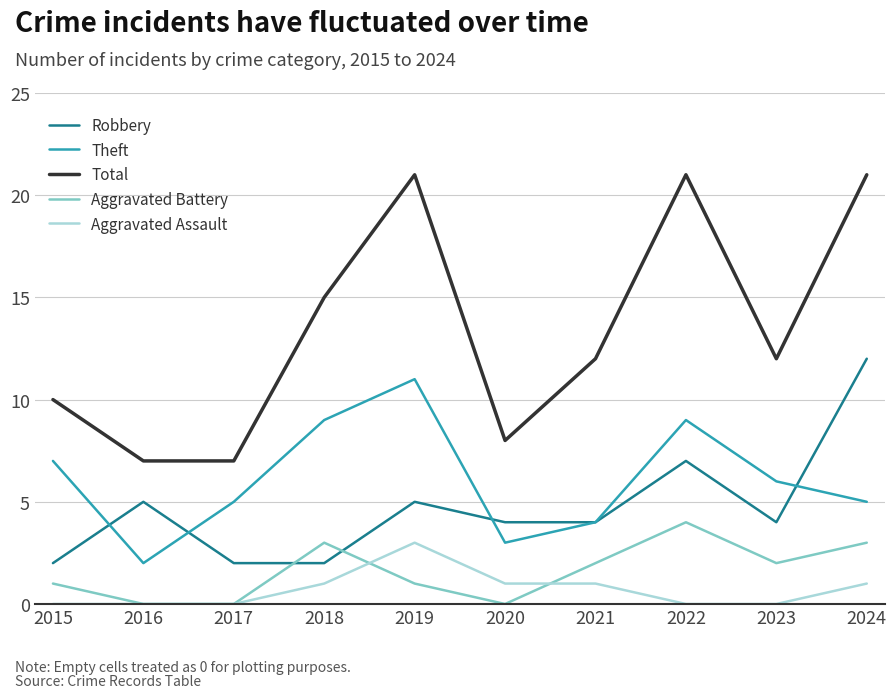

Rank the series by their maximum value, from highest to lowest.

Total, Robbery, Theft, Aggravated Battery, Aggravated Assault